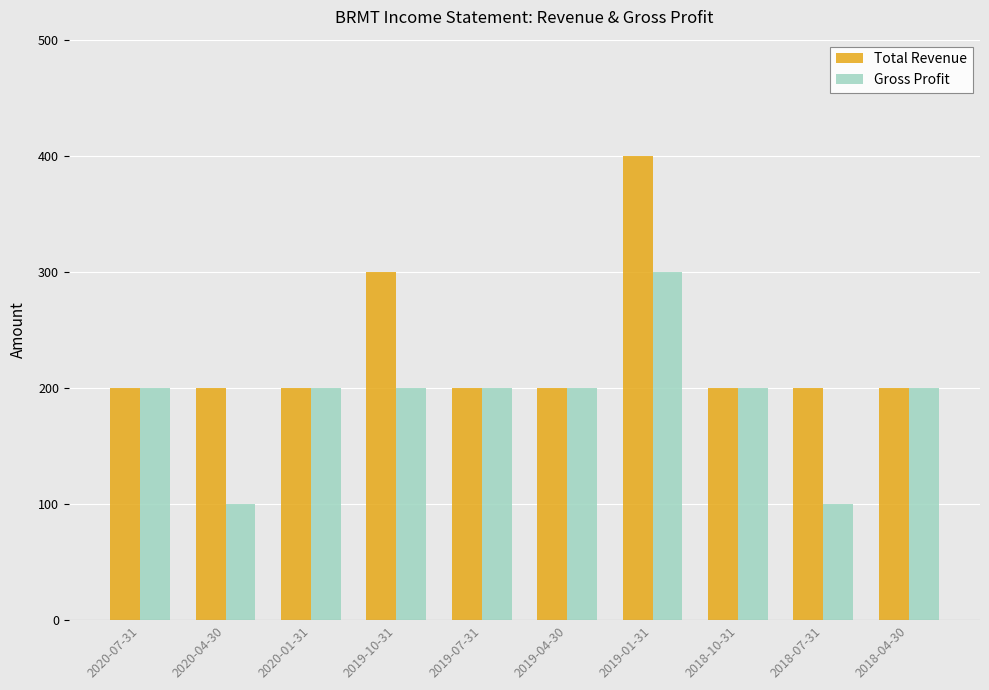

Is it true that Gross Profit equals 260 at 2020-07-31?

False